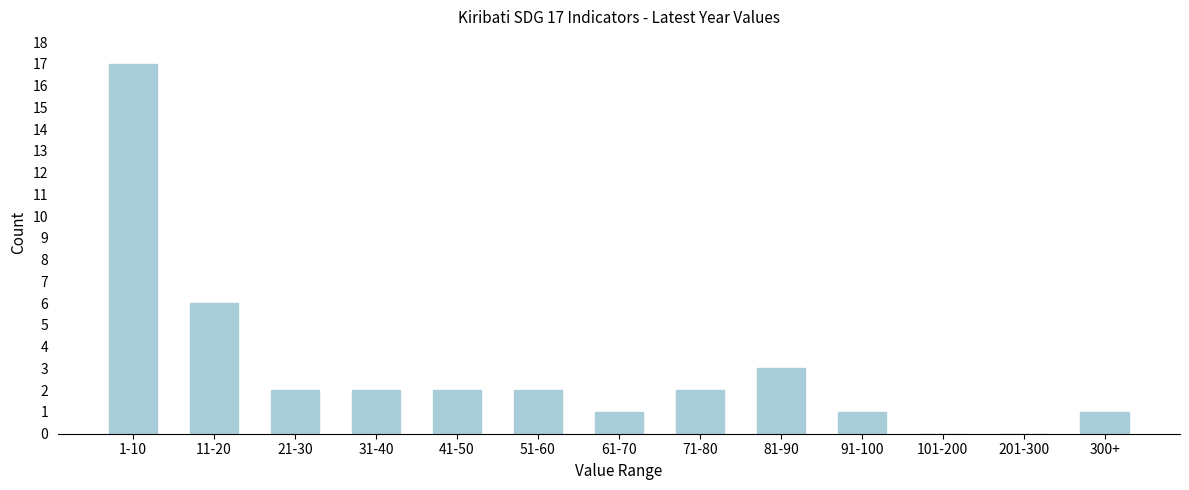

Reading left to right, extract all data points from this chart.

1-10=17	11-20=6	21-30=2	31-40=2	41-50=2	51-60=2	61-70=1	71-80=2	81-90=3	91-100=1	101-200=0	201-300=0	300+=1